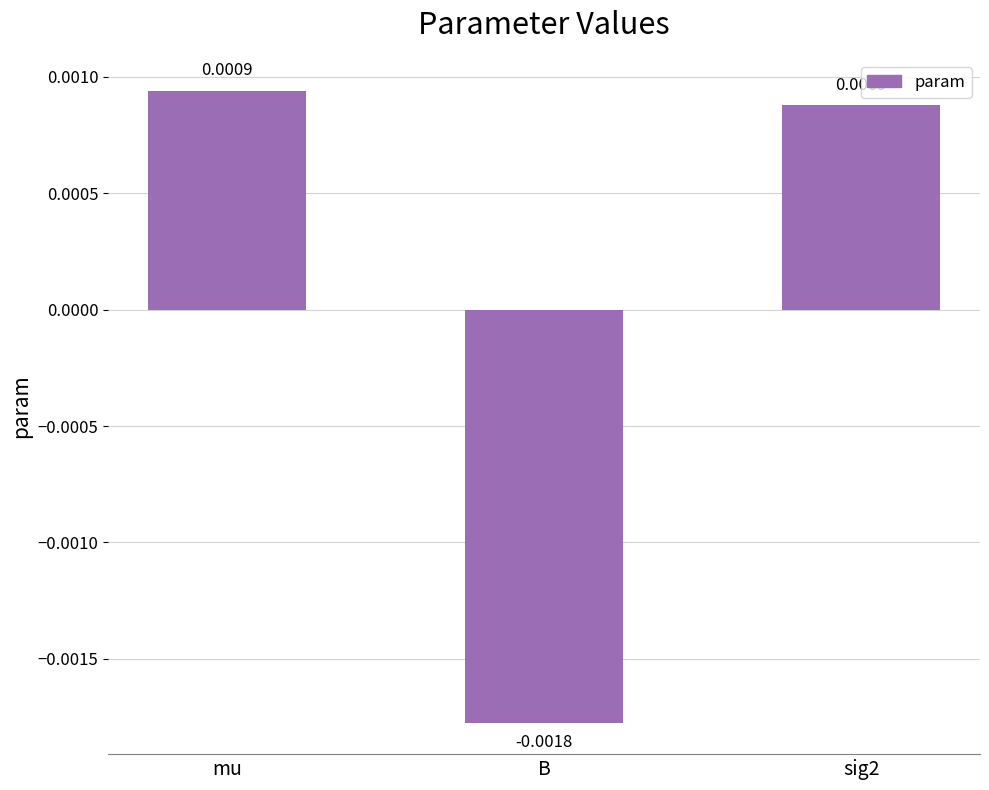

At which category does the chart reach its minimum across all series?

B